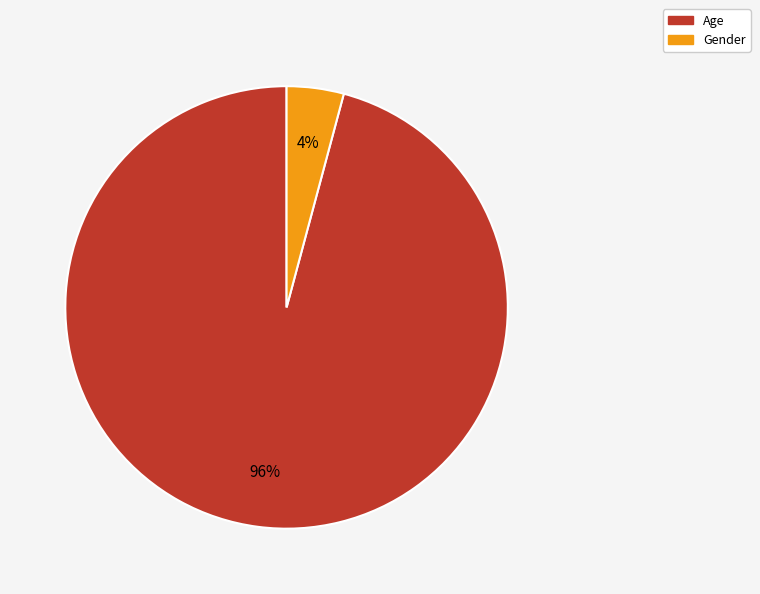

How many segments does this pie chart have?

2